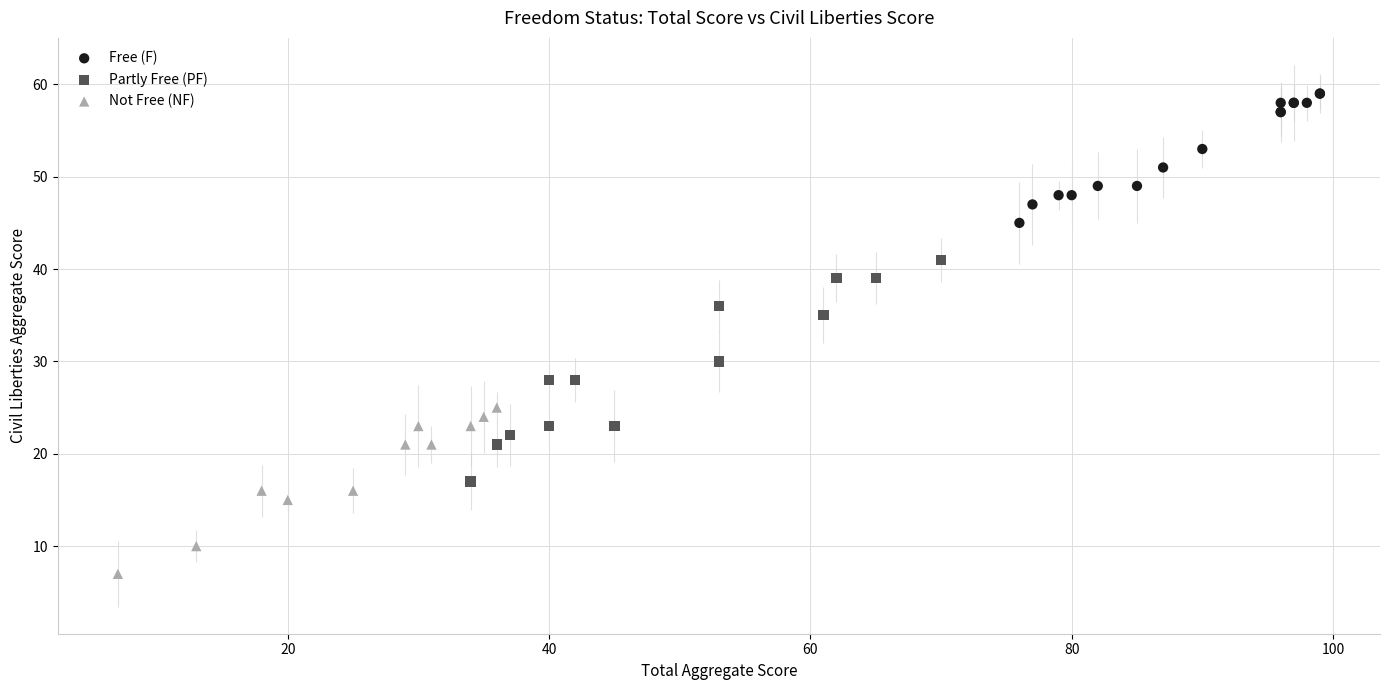

Which series reaches the minimum Y coordinate?

Not Free (NF)